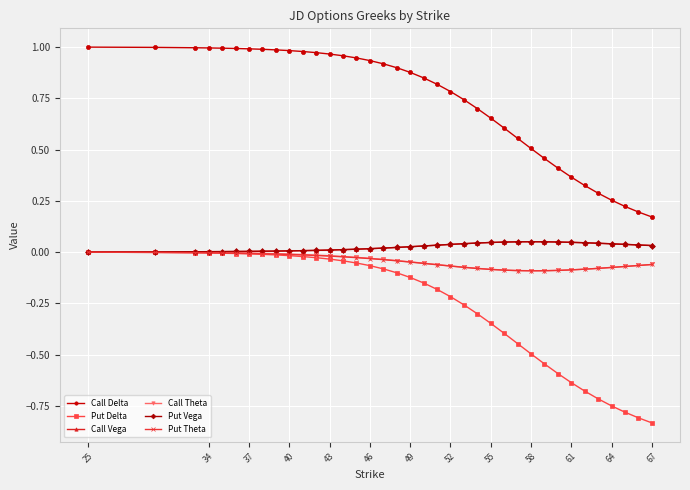

Which series has the largest total across all categories?

Call Delta